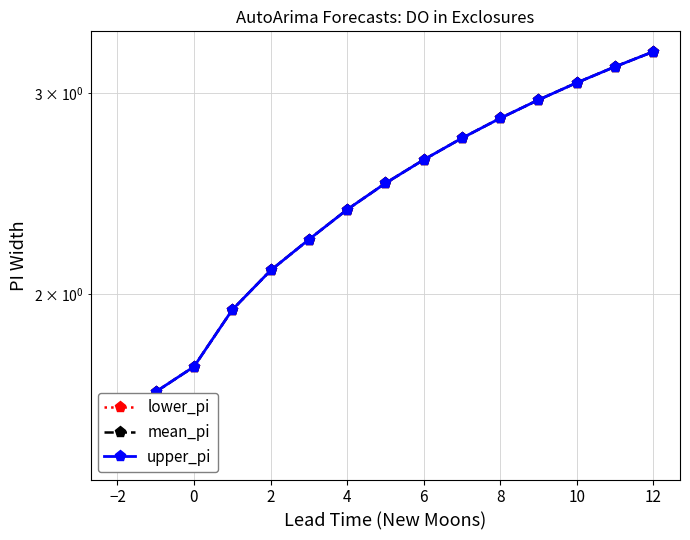

Between 2 and 6, which series saw the biggest shift?

lower_pi